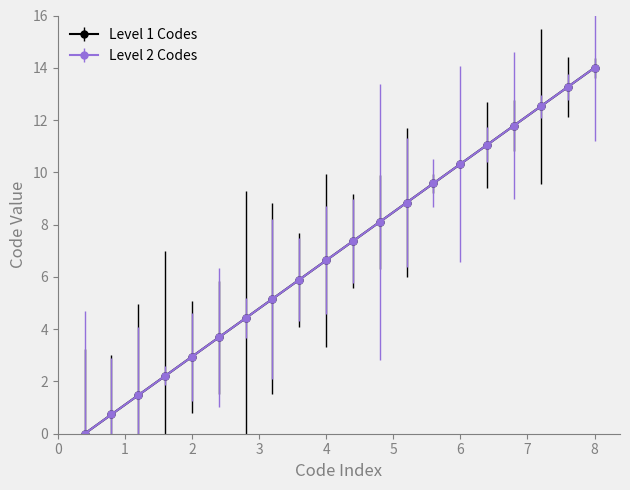

True or false: Level 2 Codes has more than 2 interior local peaks.

False